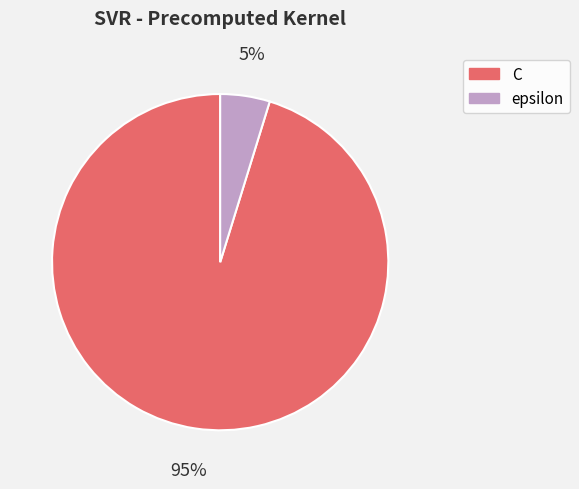

Count the number of slices in the pie.

2